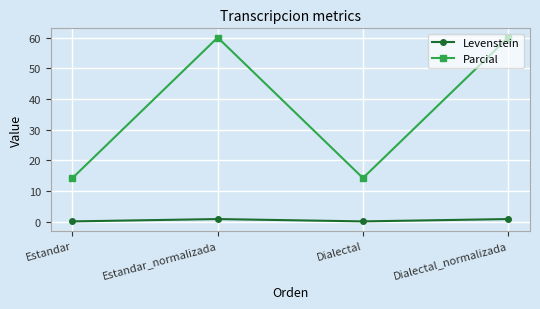

What is the value of the Levenstein point at the 4th from the left?

0.9